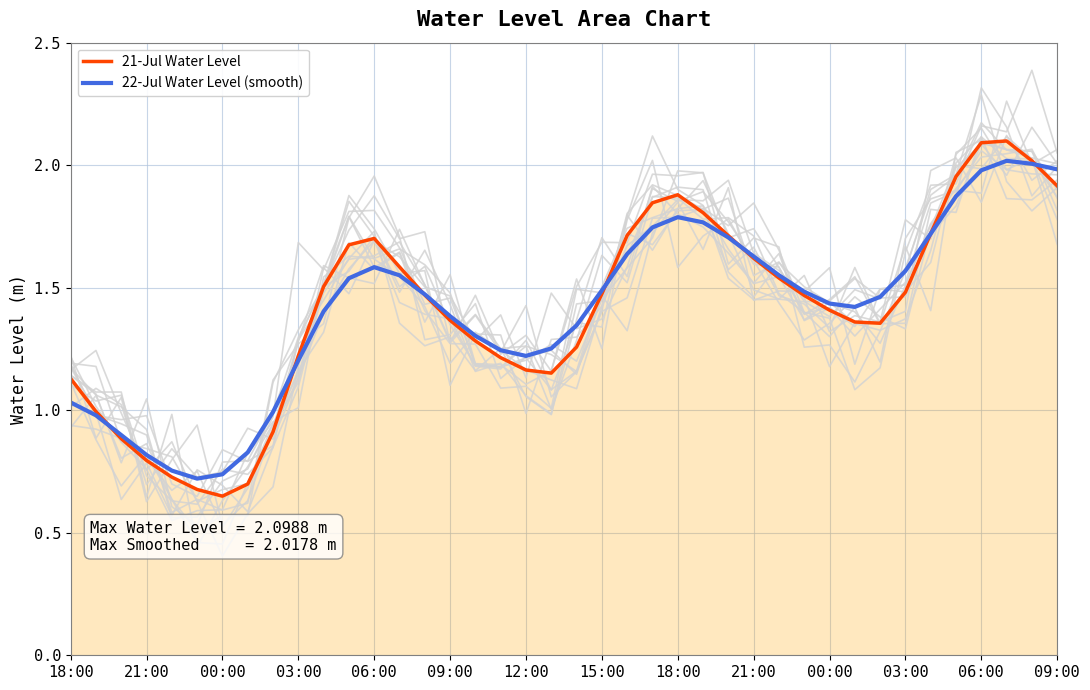

What are all the series names shown in the legend?

21-Jul Water Level, 22-Jul Water Level (smooth)